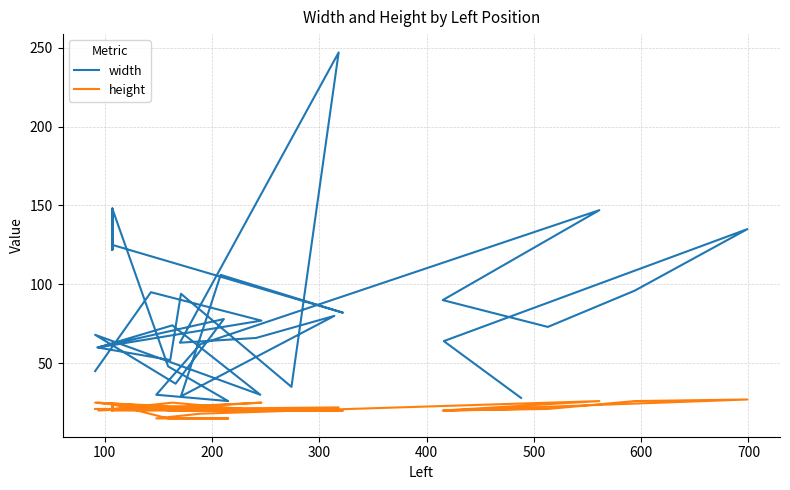

How many interior local peaks does the width series have?

13